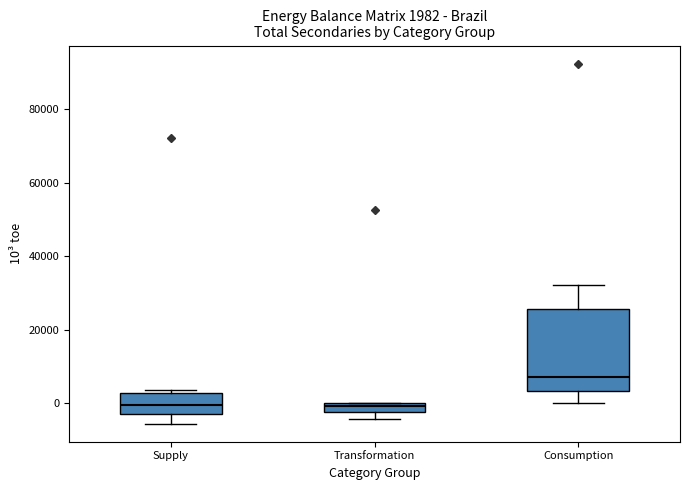

Which box is the tallest, from its lower edge to its upper edge?

Consumption